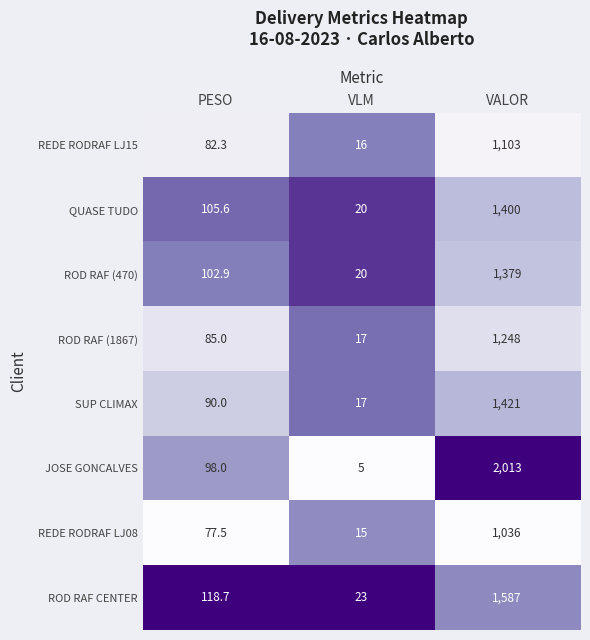

How many data points does each series have?

3